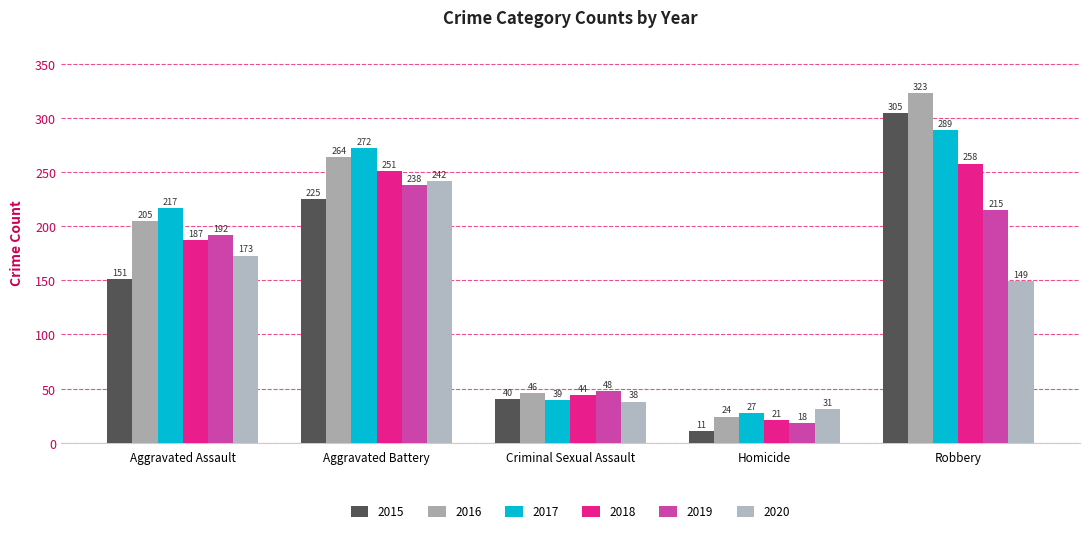

What is the maximum value shown in the chart?

323